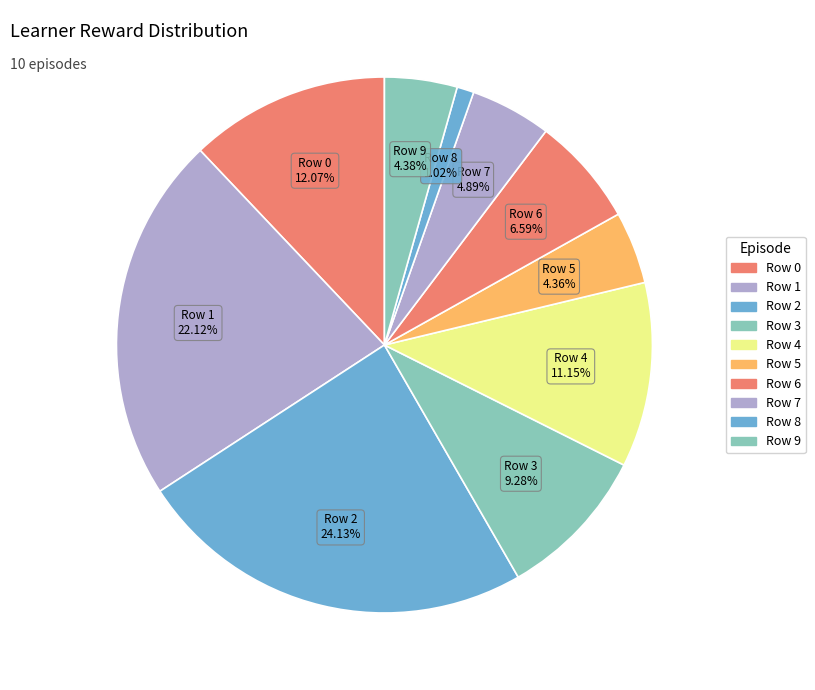

Which slice is the smallest?

Row 8